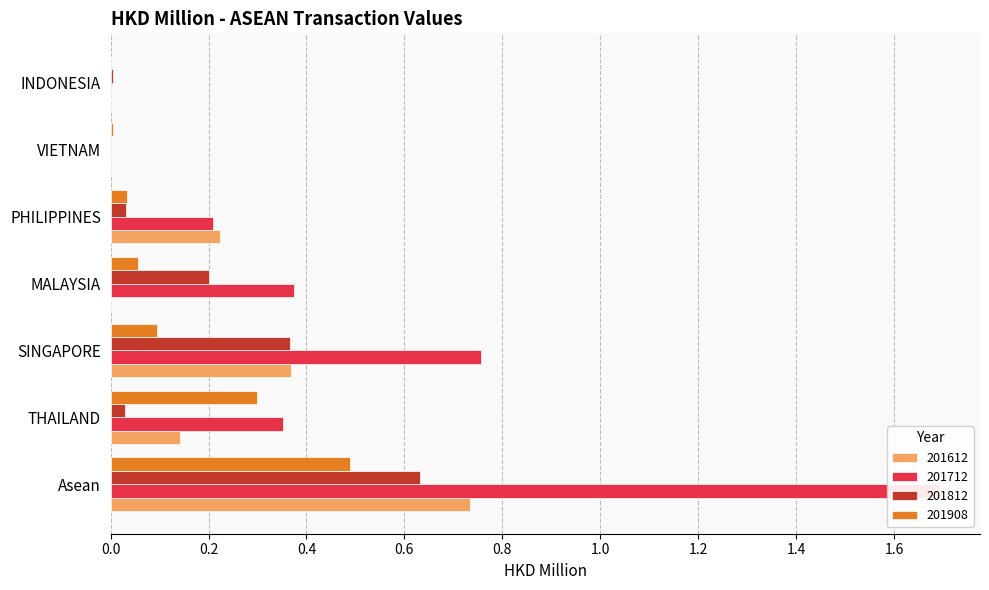

Which series changed the most between Asean and PHILIPPINES?

201712